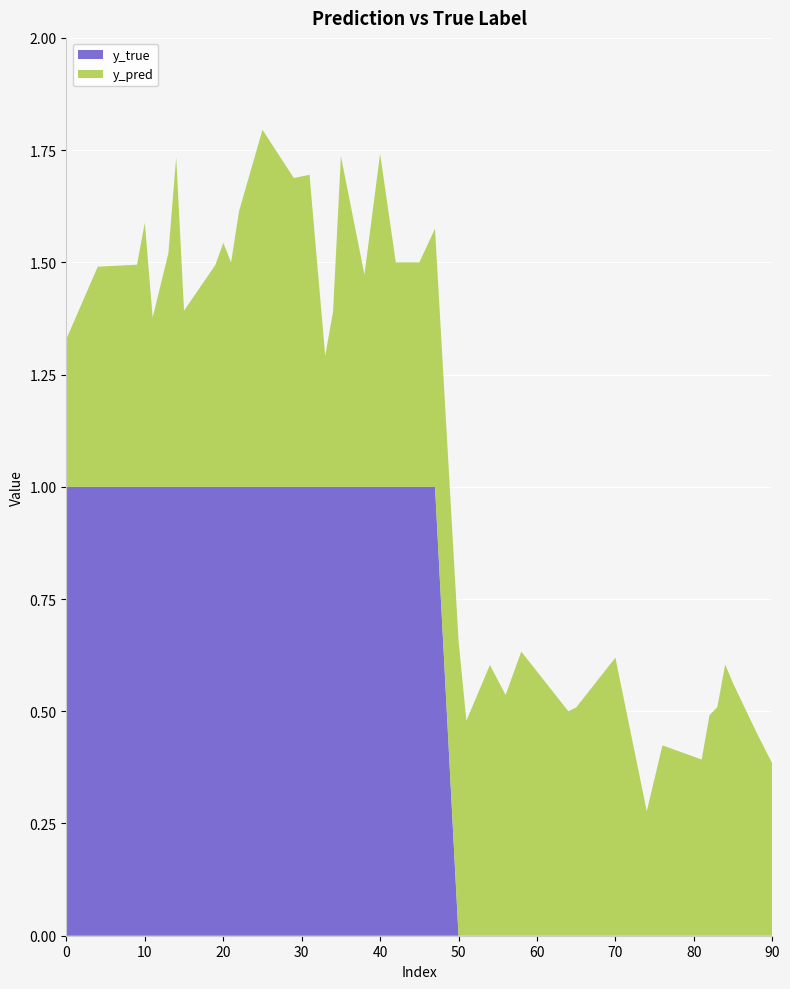

What is the highest value of the y_true series?

1.0